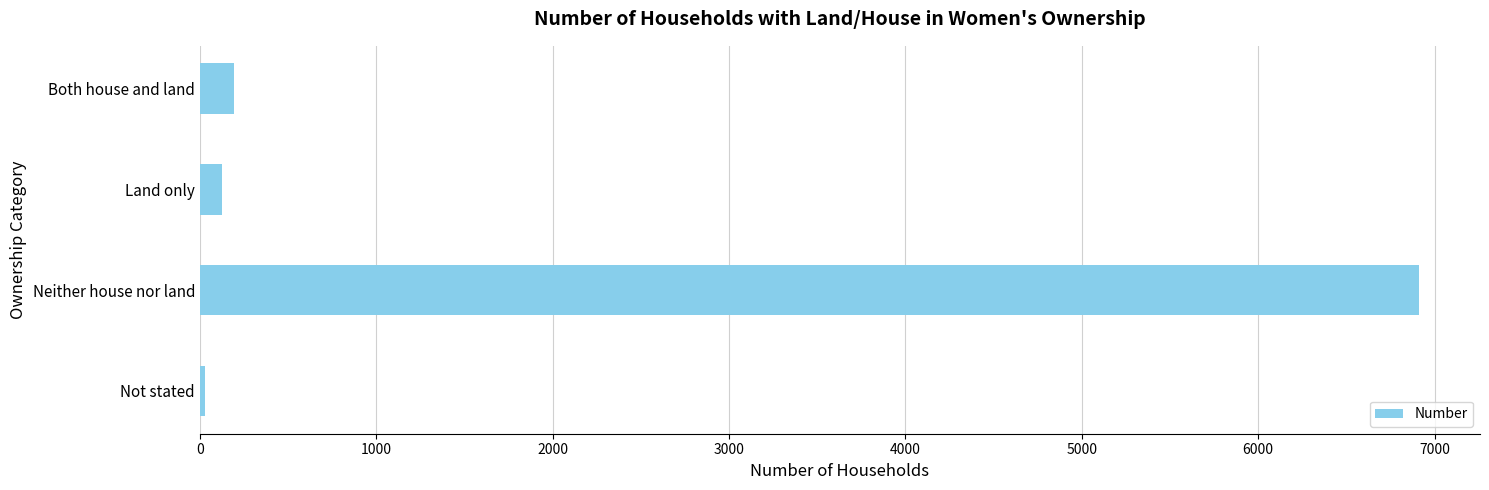

Which has a higher value, Both house and land or Neither house nor land?

Neither house nor land